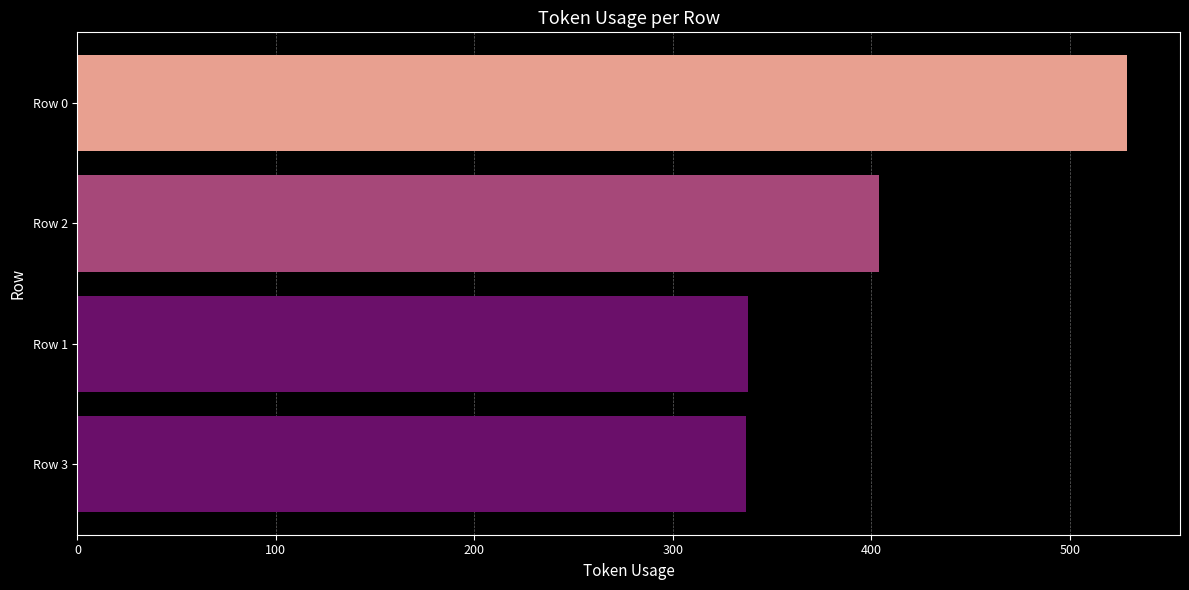

Approximately how many times larger is the value at Row 1 compared to Row 3?

1.0